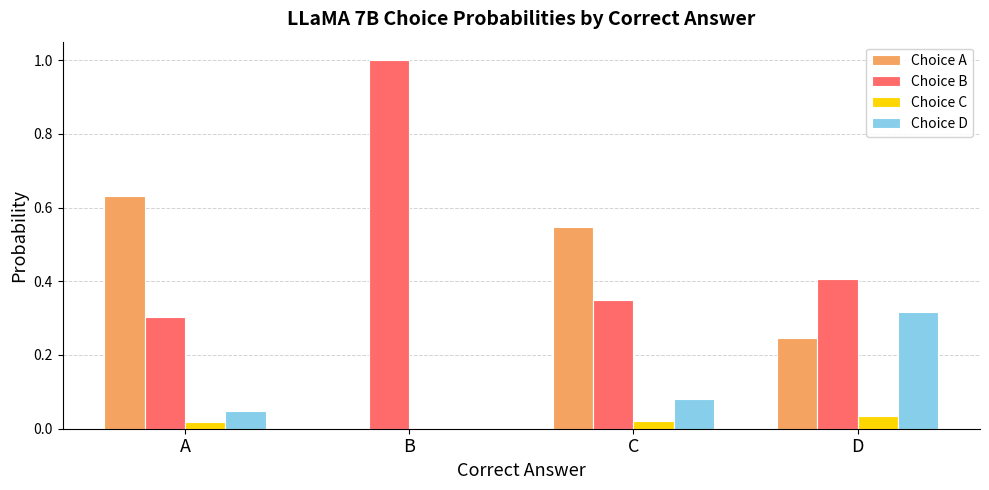

Which series has the largest range (max minus min)?

Choice B